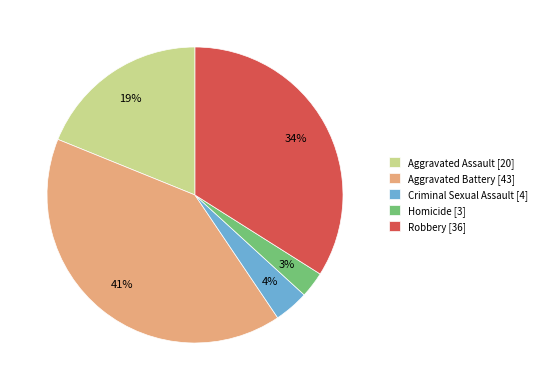

Is it true that Robbery is 27% of the pie?

False